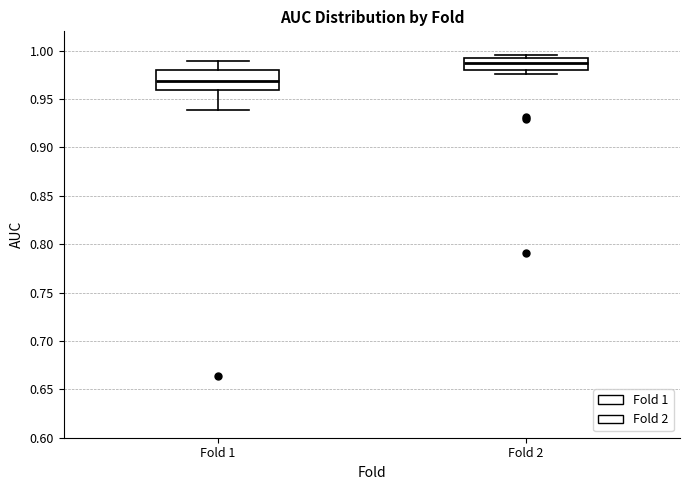

Reading left to right, transcribe this box plot: for each box, give where its median line is, the range the box spans, and where its two whiskers end, as read against the y-axis. The values are not printed on the chart, so give them approximately, as read against the axis.

Fold 1: median 0.970, box 0.960 to 0.980, whiskers 0.940 to 0.990
Fold 2: median 0.990, box 0.980 to 0.995, whiskers 0.975 to 0.995 (just above the box's upper edge)